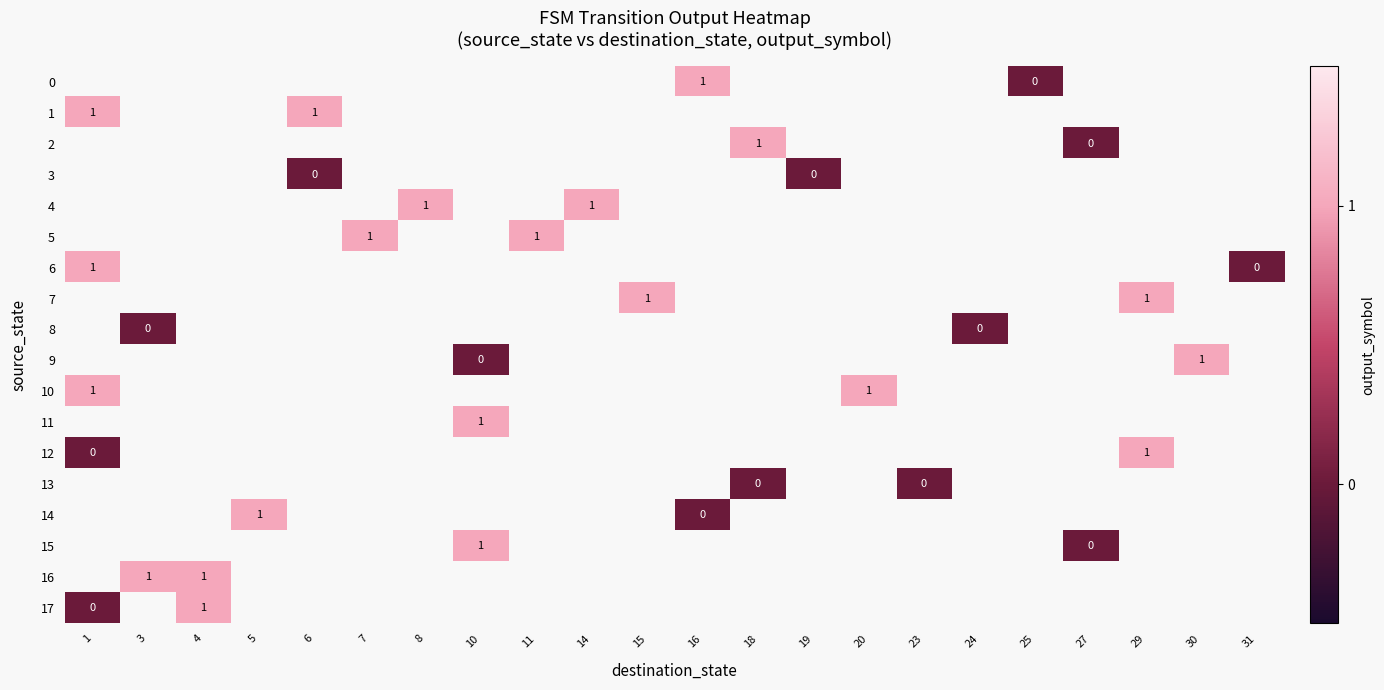

The 14 series shows 0 at 5. True or false?

False